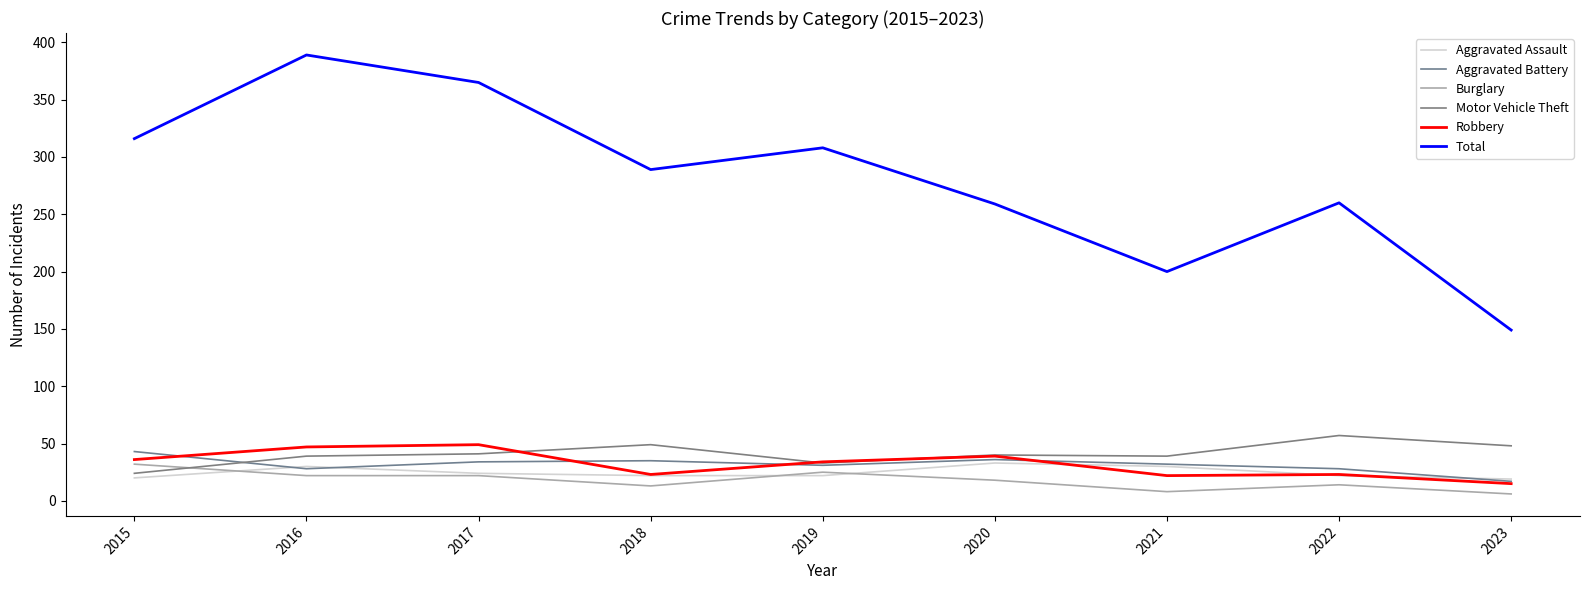

How many categories are shown in the chart?

9